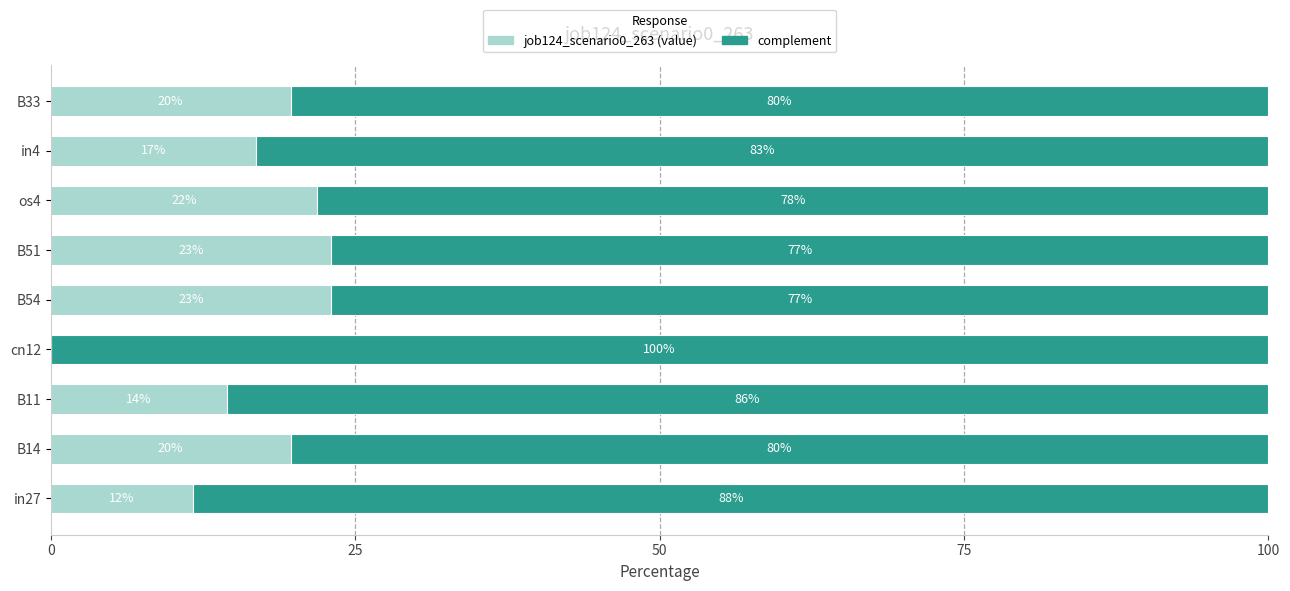

What is the total value across all series at os4?

100.0